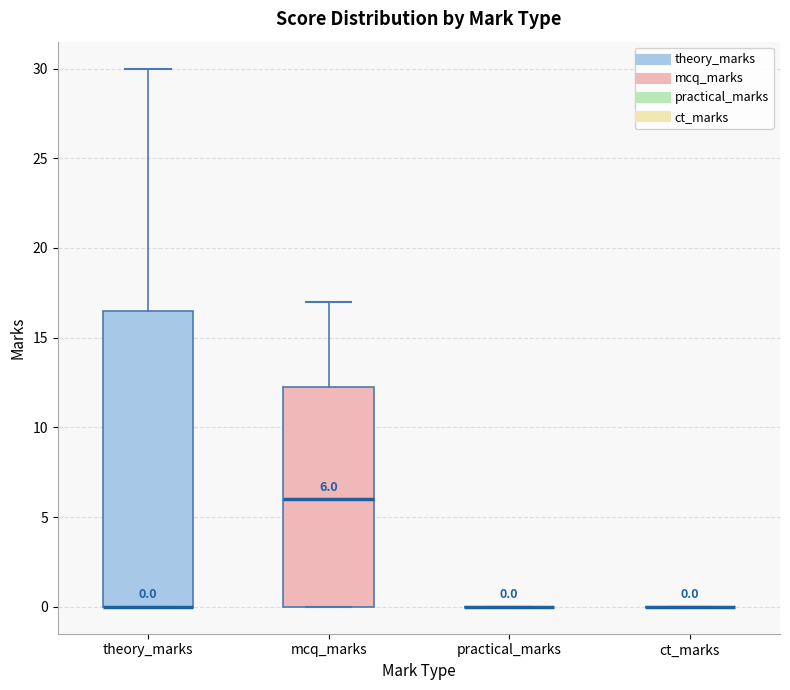

Comparing the boxes themselves (not the whiskers), which one is the tallest?

theory_marks